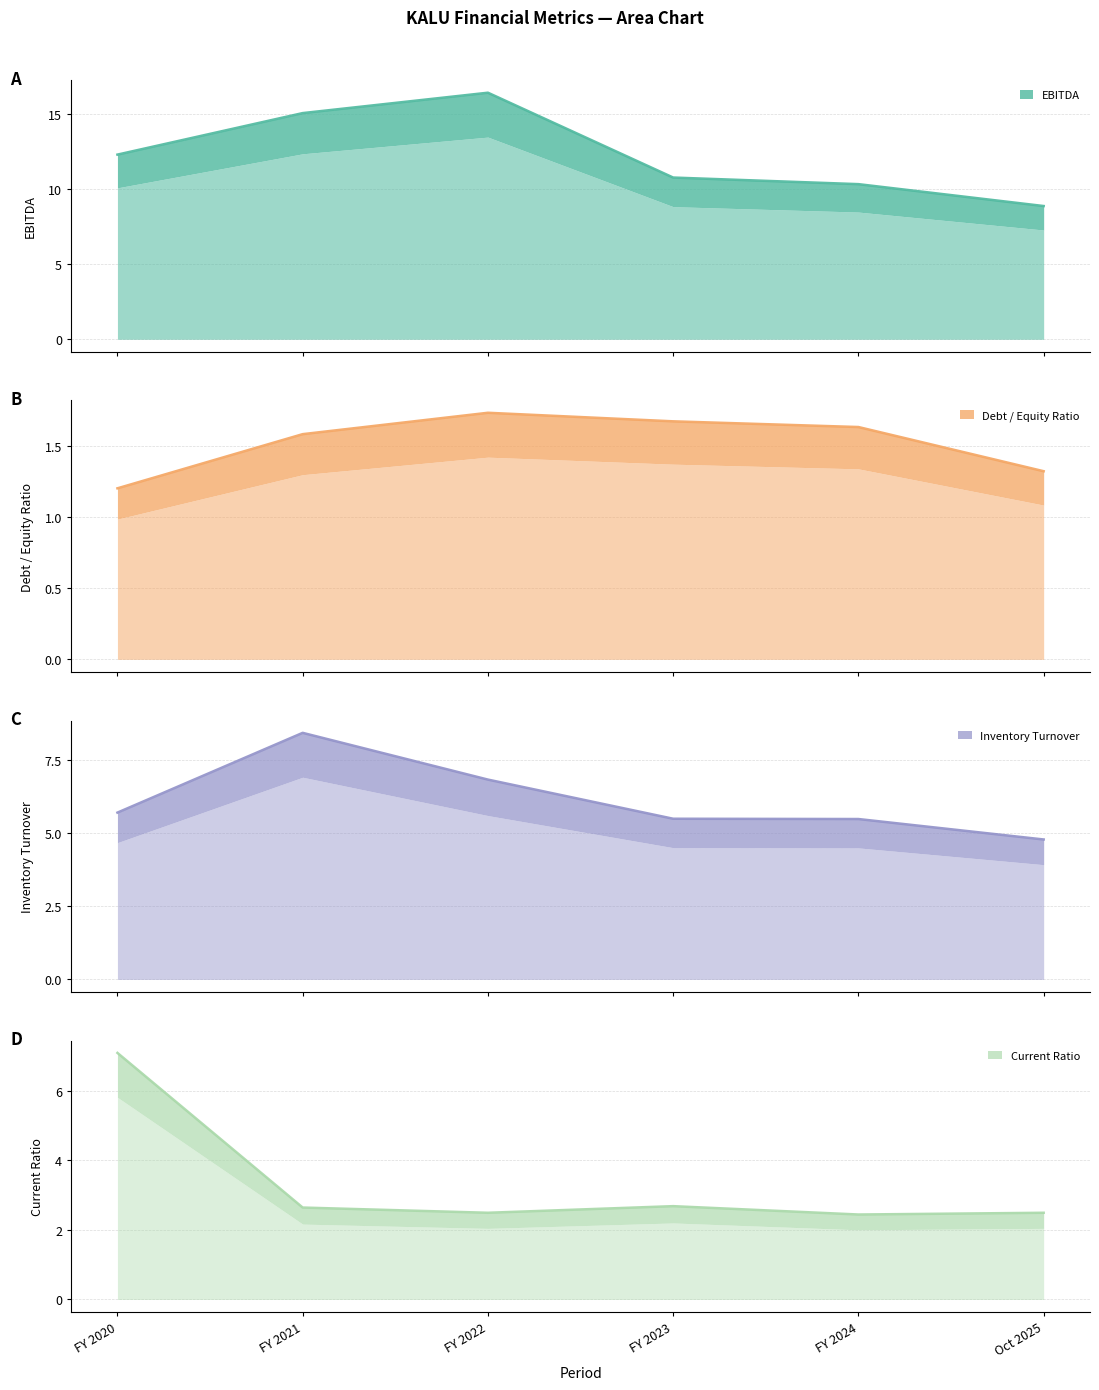

True or false: Inventory Turnover and Debt / Equity Ratio intersect in this chart.

False